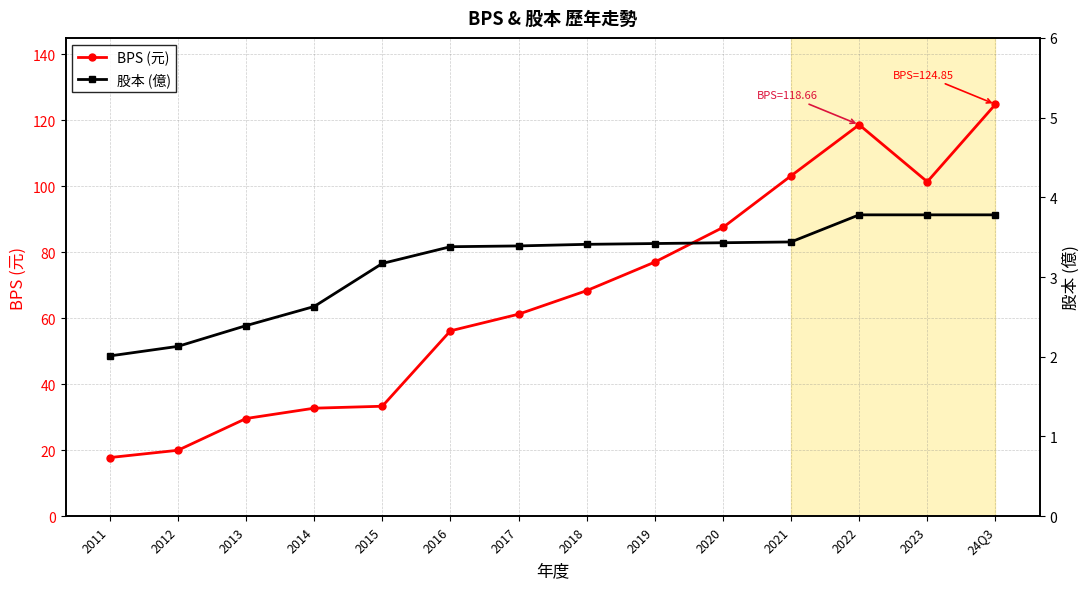

At which category does BPS (元) reach its first local valley?

2023